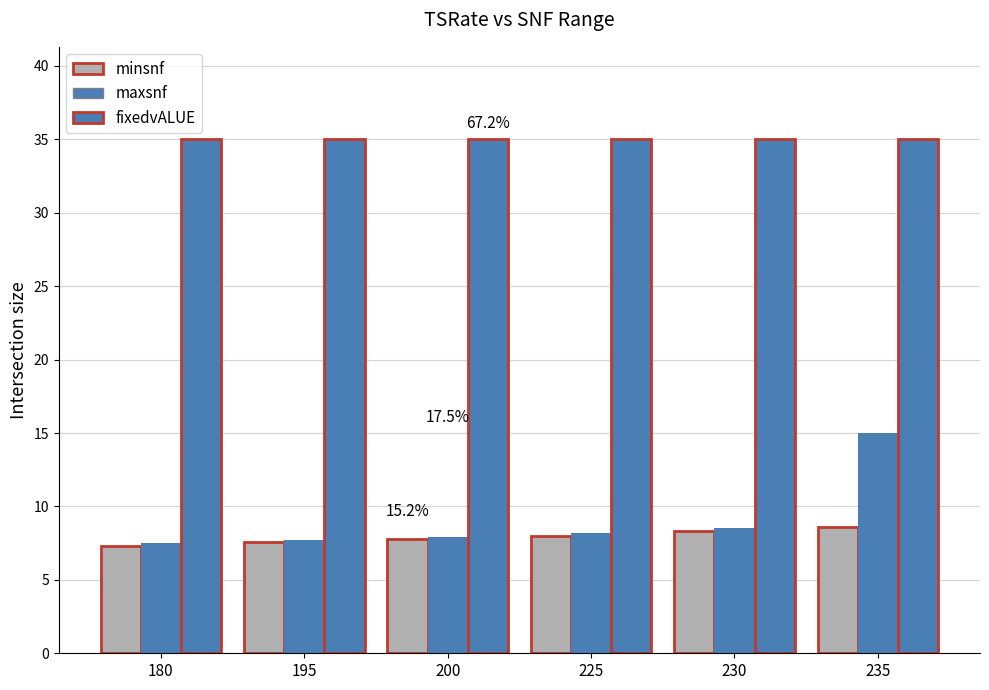

Are the bars horizontal?

No